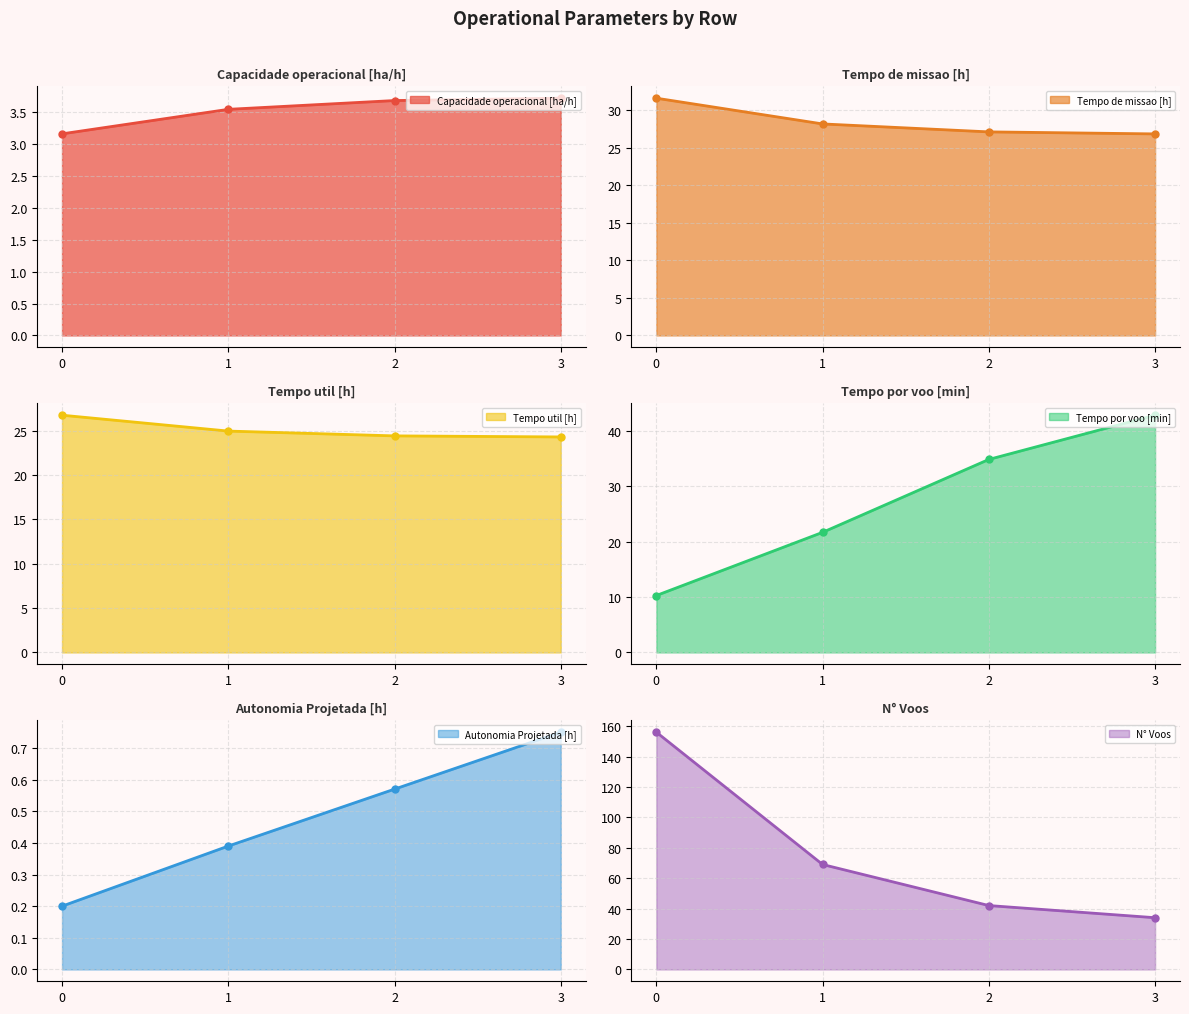

True or false: Tempo util [h] and Tempo por voo [min] cross at least once.

True